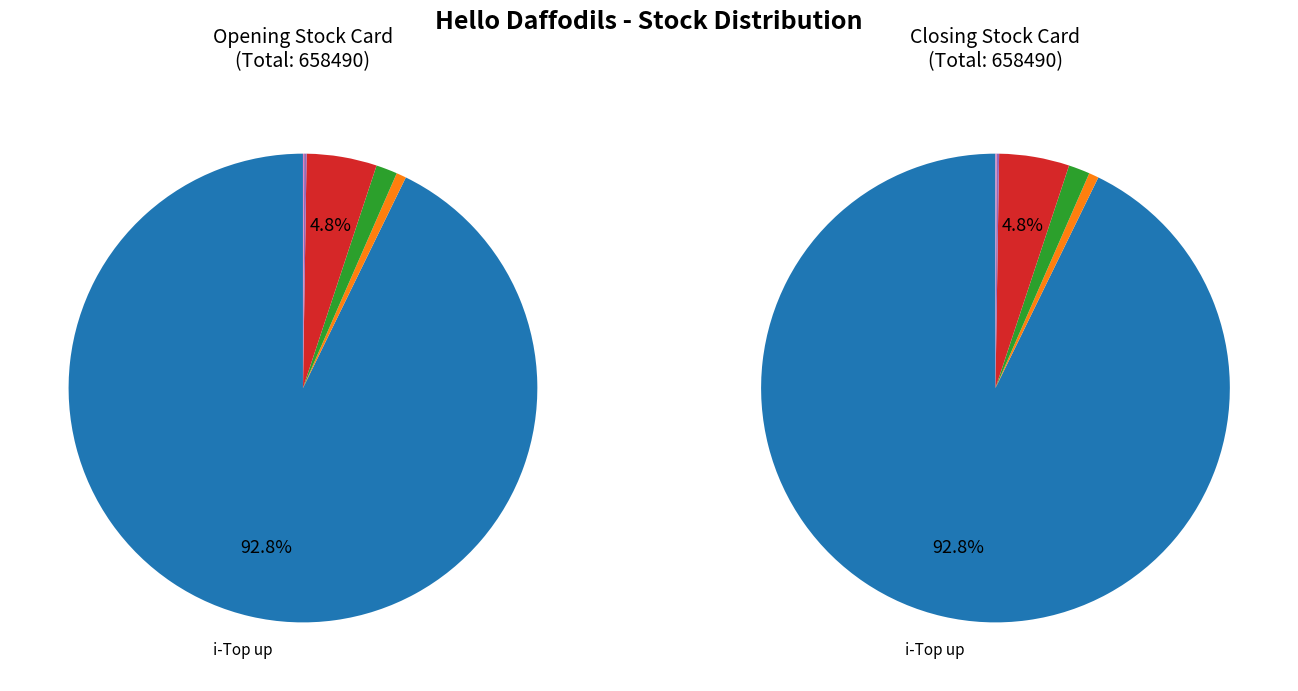

The 10 S.Card slice represents 12% of the pie. True or false?

False